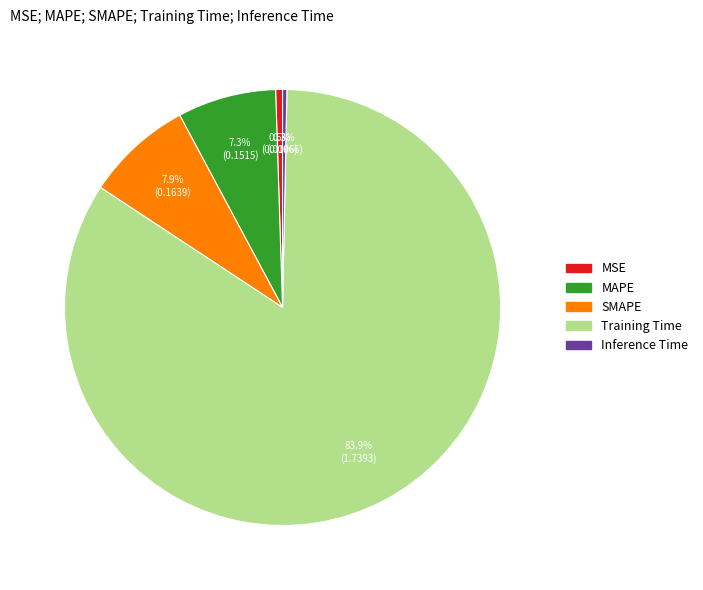

To the nearest percent, what is the average slice percentage?

20%